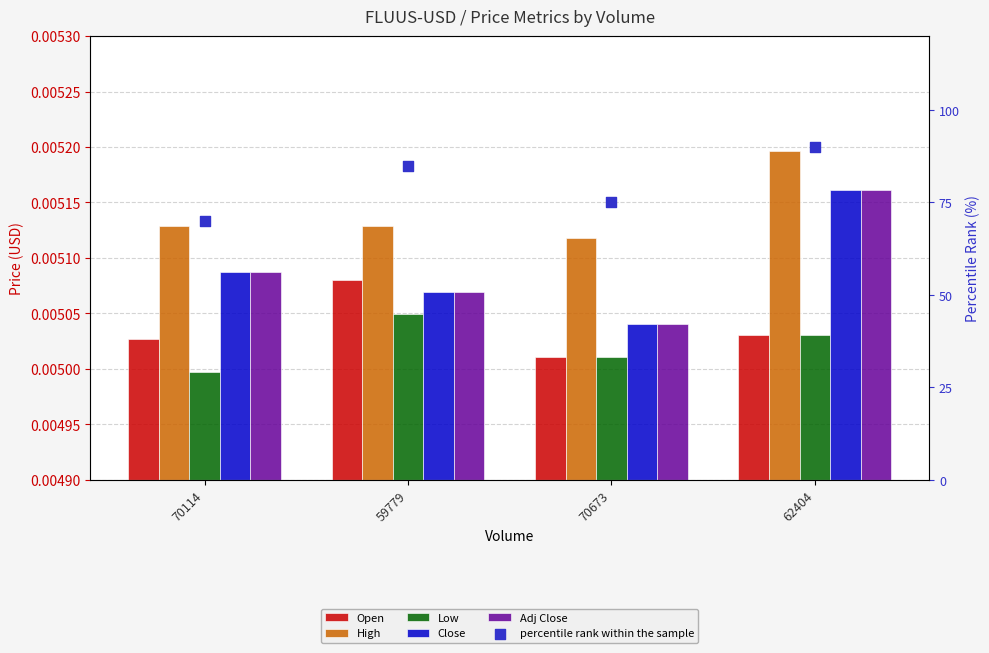

Which series contains the lowest Y value?

Low